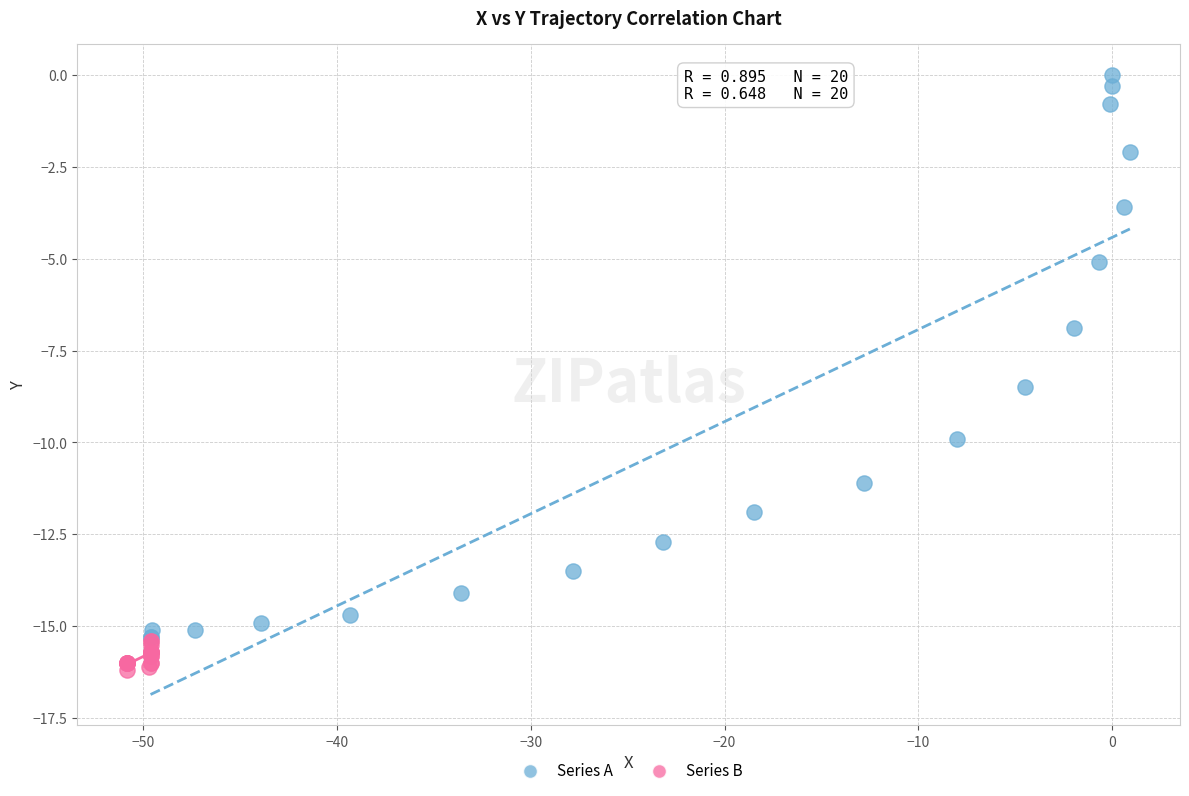

What are all the series names shown in the legend?

Series A, Series B